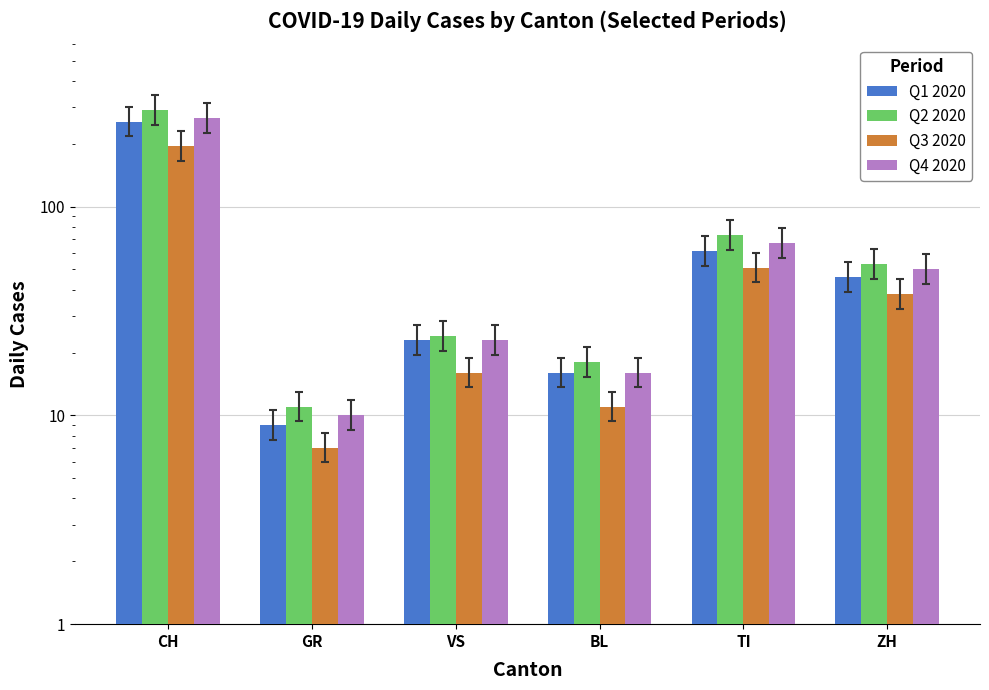

Which series has the largest total across all categories?

Q2 2020